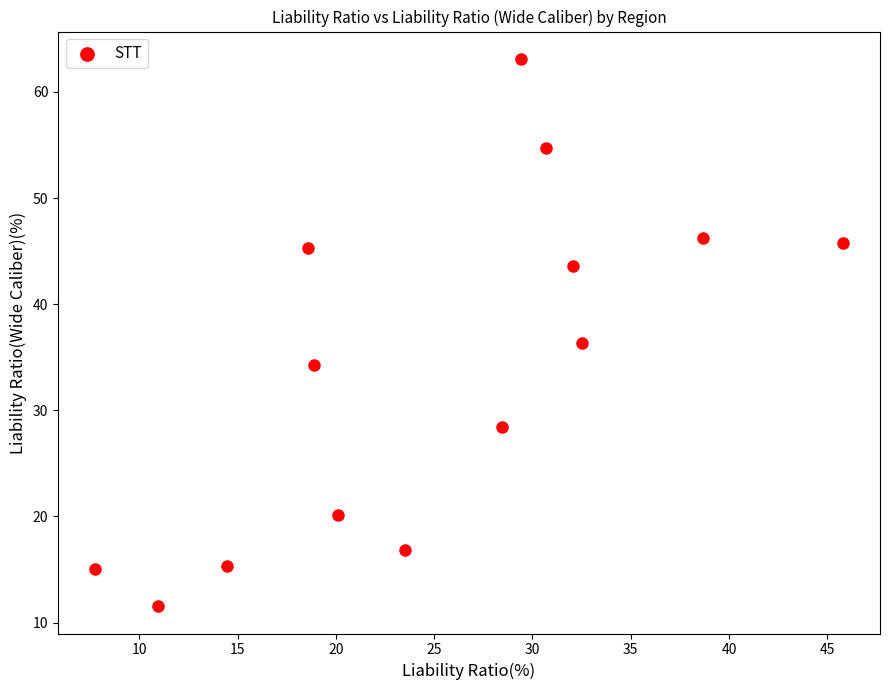

What Y value in the scatter plot is closest to 37?

36.3